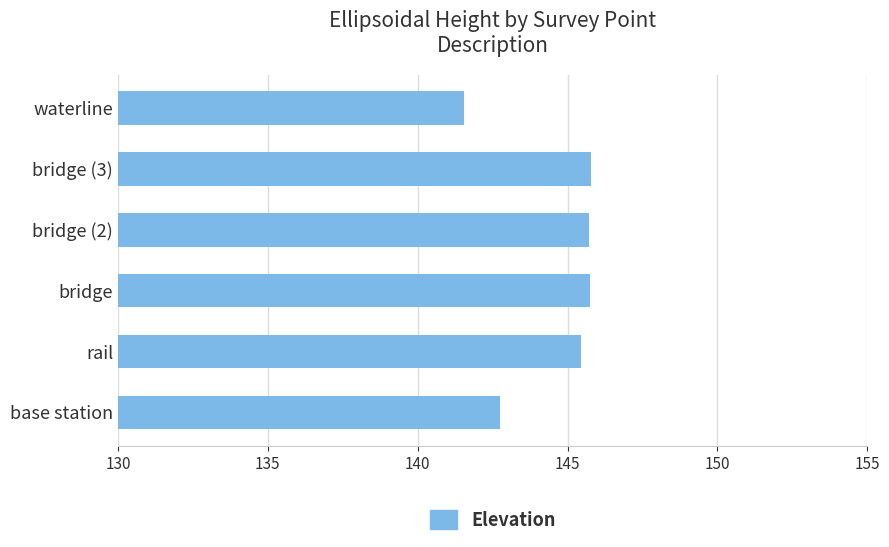

What is the smallest value displayed?

141.5